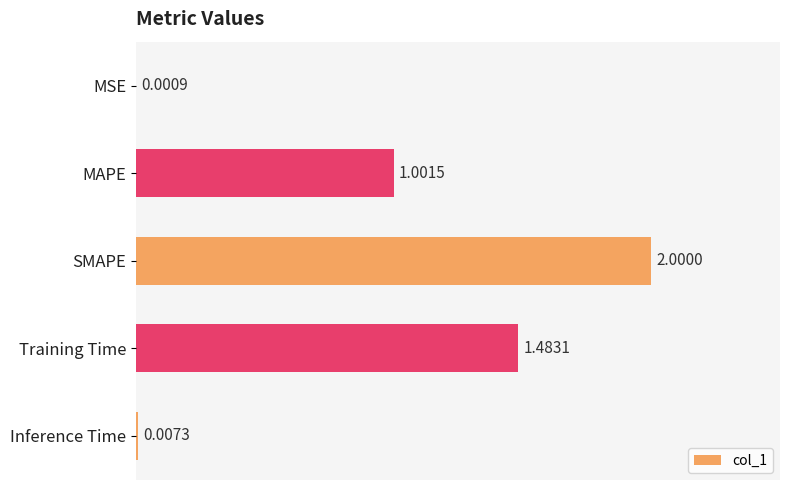

Approximately how many times larger is the value at MAPE compared to SMAPE?

0.5